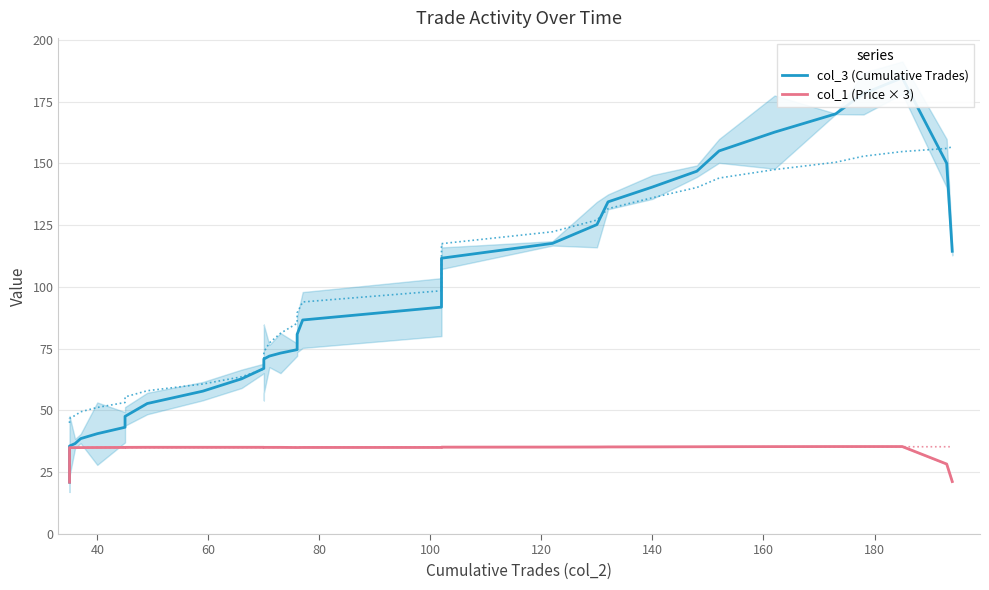

What is the label of the 30th point from the right?

160